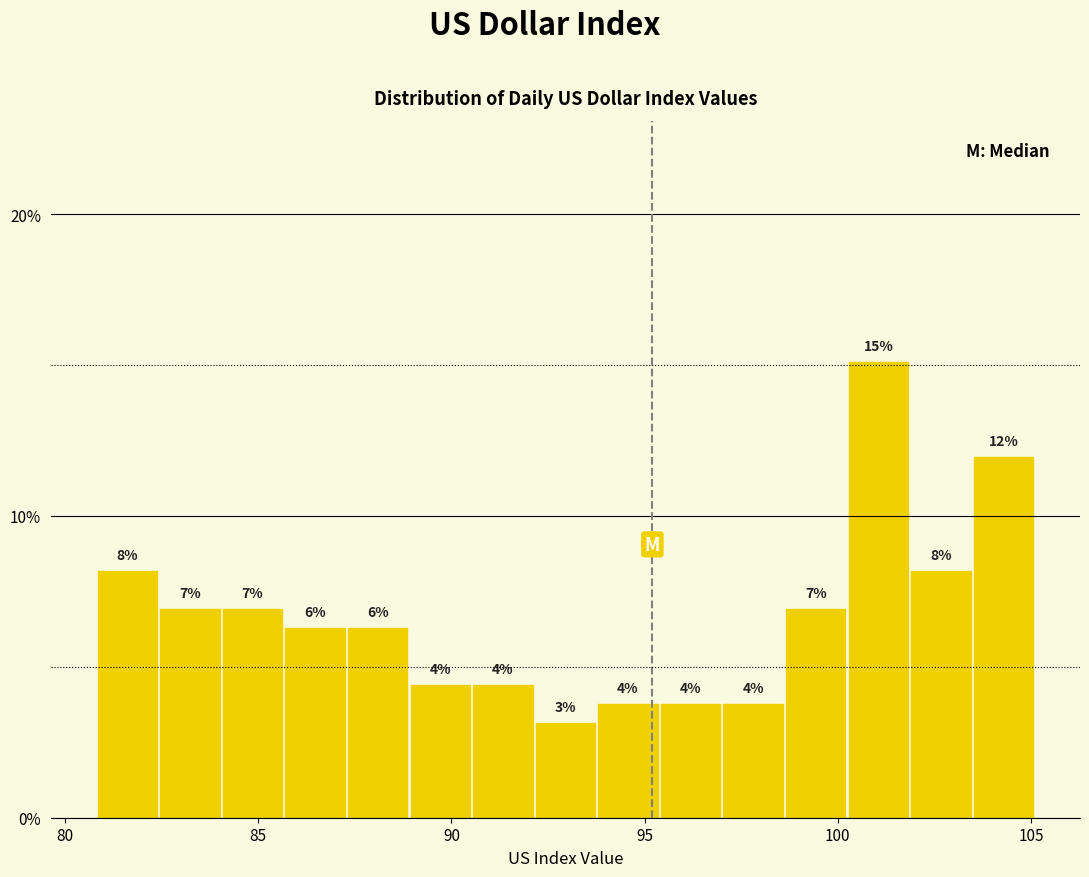

Read against the x-axis, roughly where is the centre of the tallest bar?

101.0